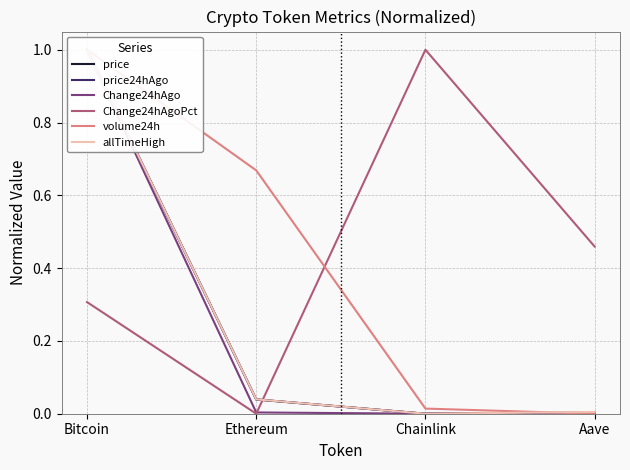

At which category does the chart reach its peak across all series?

Bitcoin